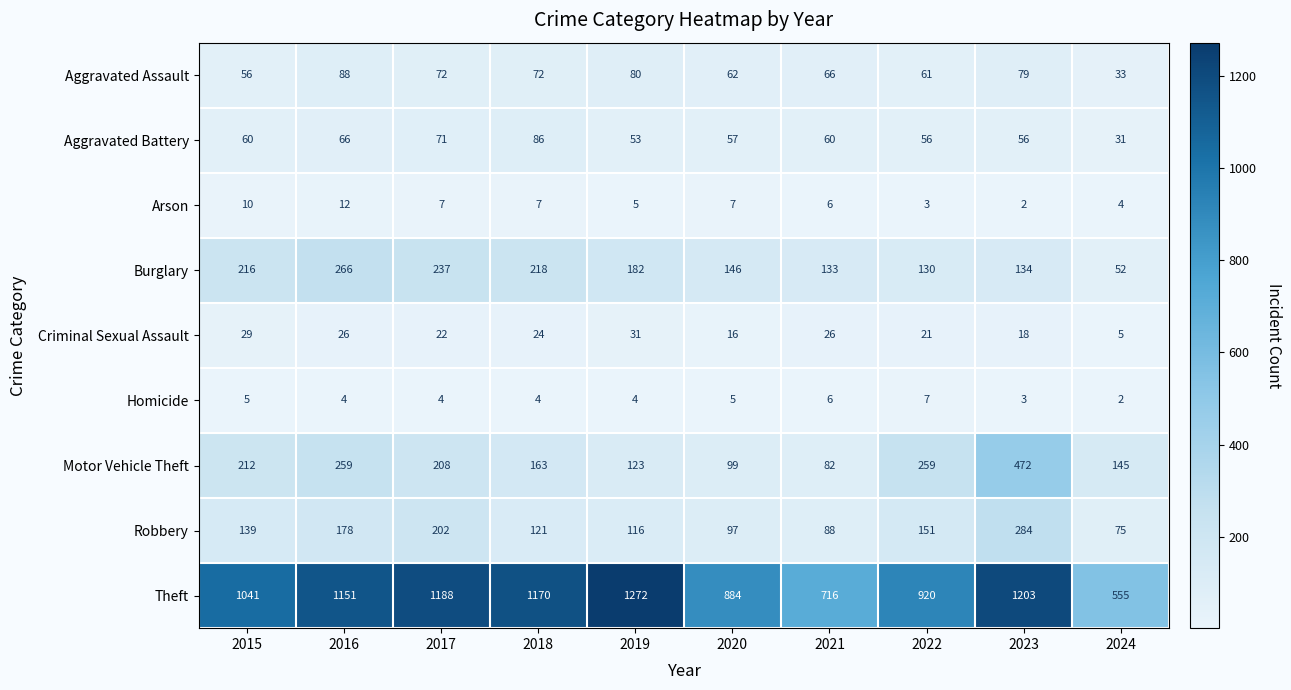

What is the difference between the highest and lowest values at 2019?

1268